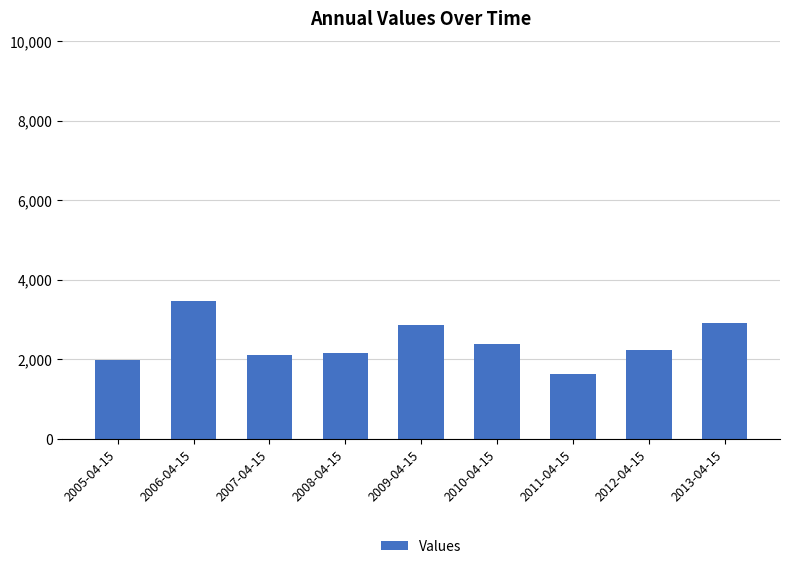

What is the label of the 5th bar from the right?

2009-04-15